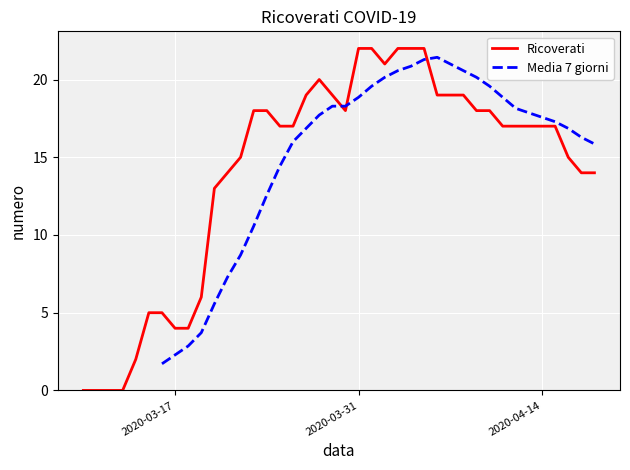

How many positive values does the Ricoverati series have?

36